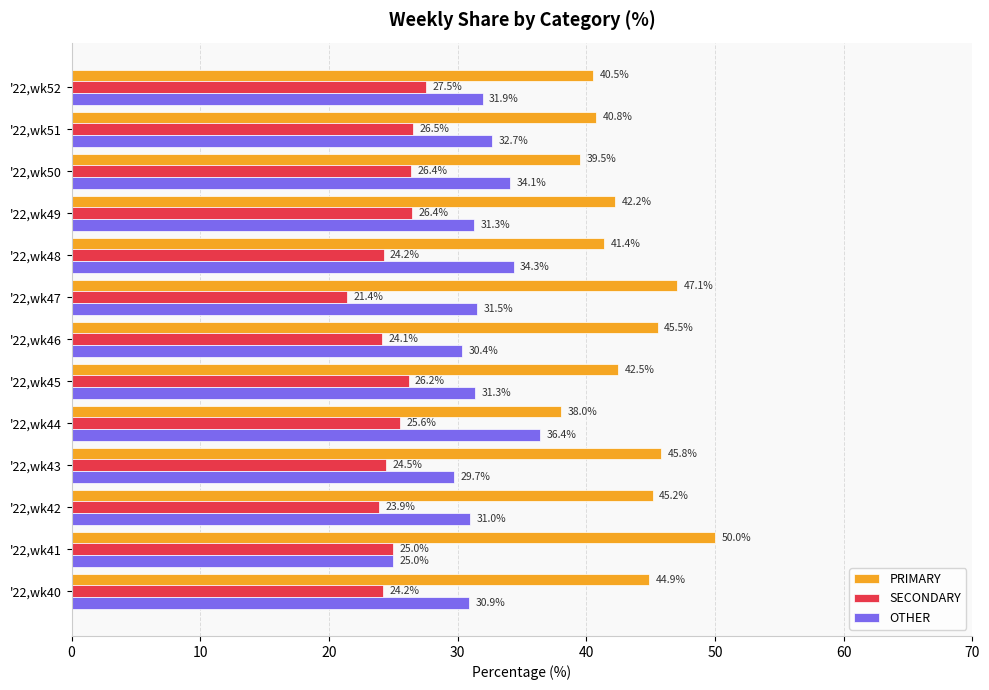

True or false: PRIMARY has a value of 64.6 at '22,wk43.

False